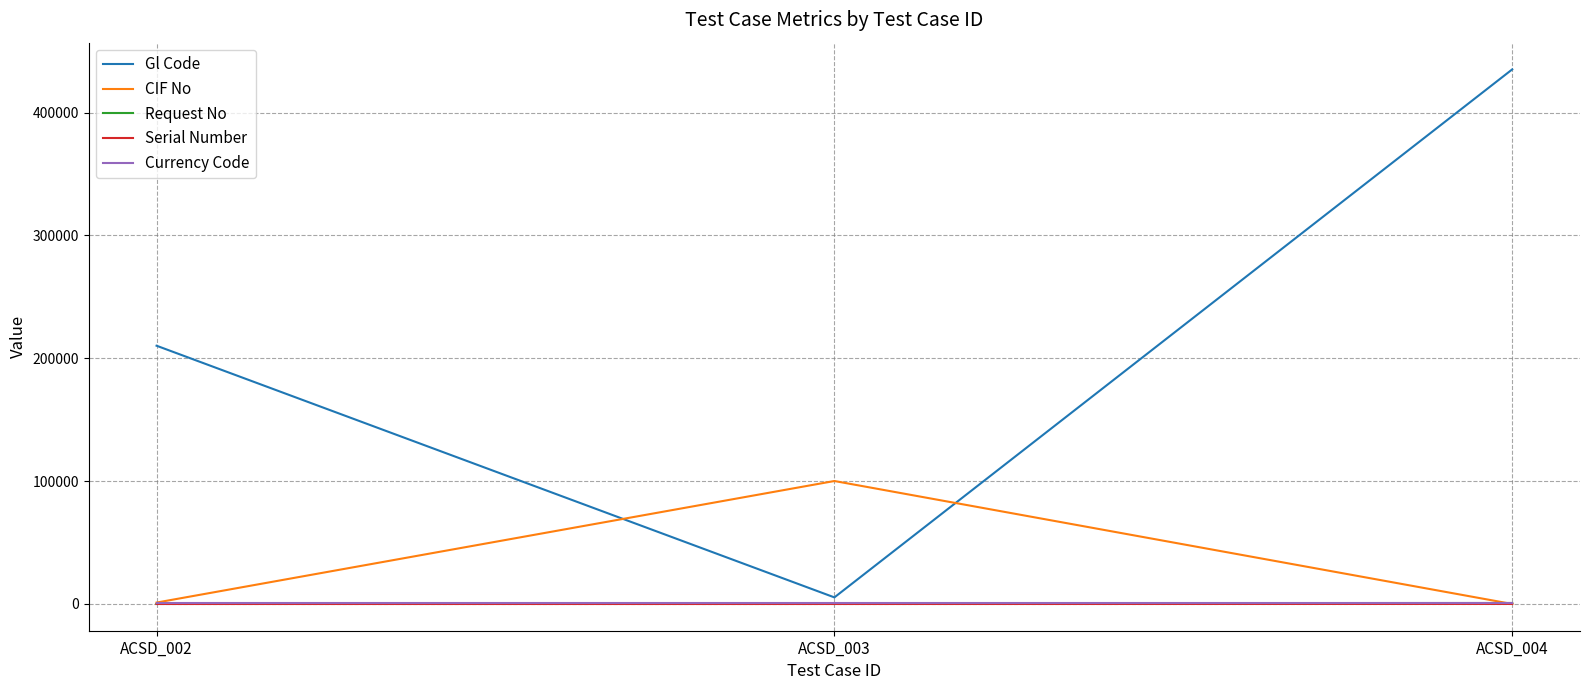

The value of Gl Code at ACSD_002 is 115184. True or false?

False